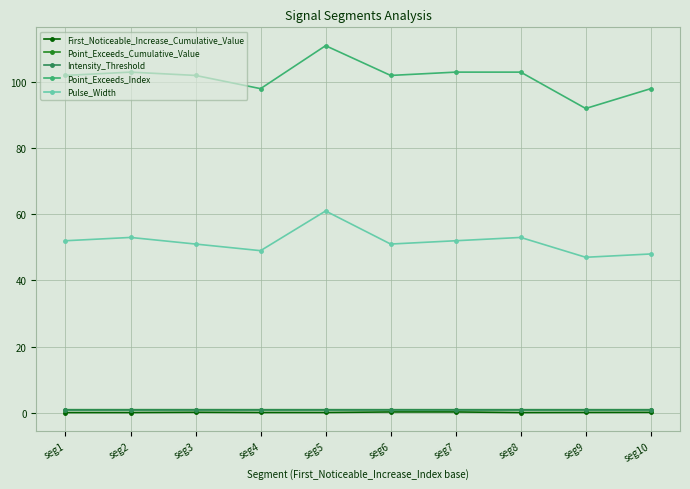

Is the value of Point_Exceeds_Index at seg3 greater than the value of First_Noticeable_Increase_Cumulative_Value at seg4?

Yes